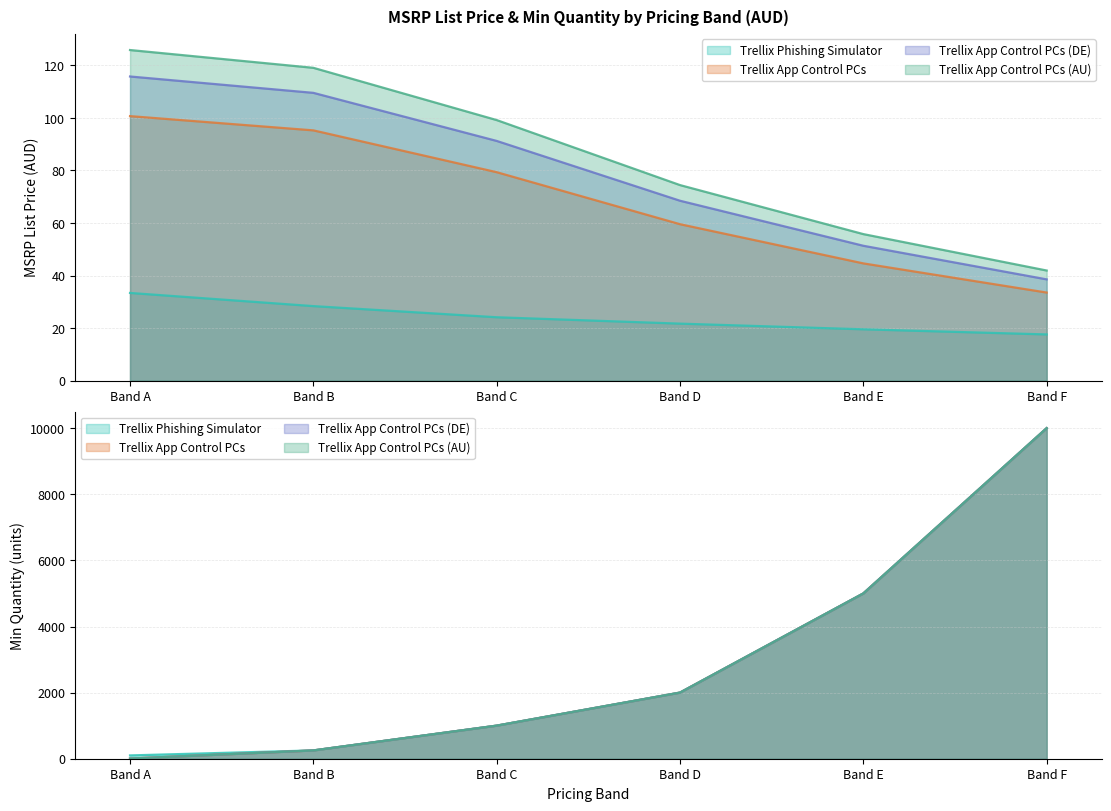

What is the minimum value shown in the chart?

17.6